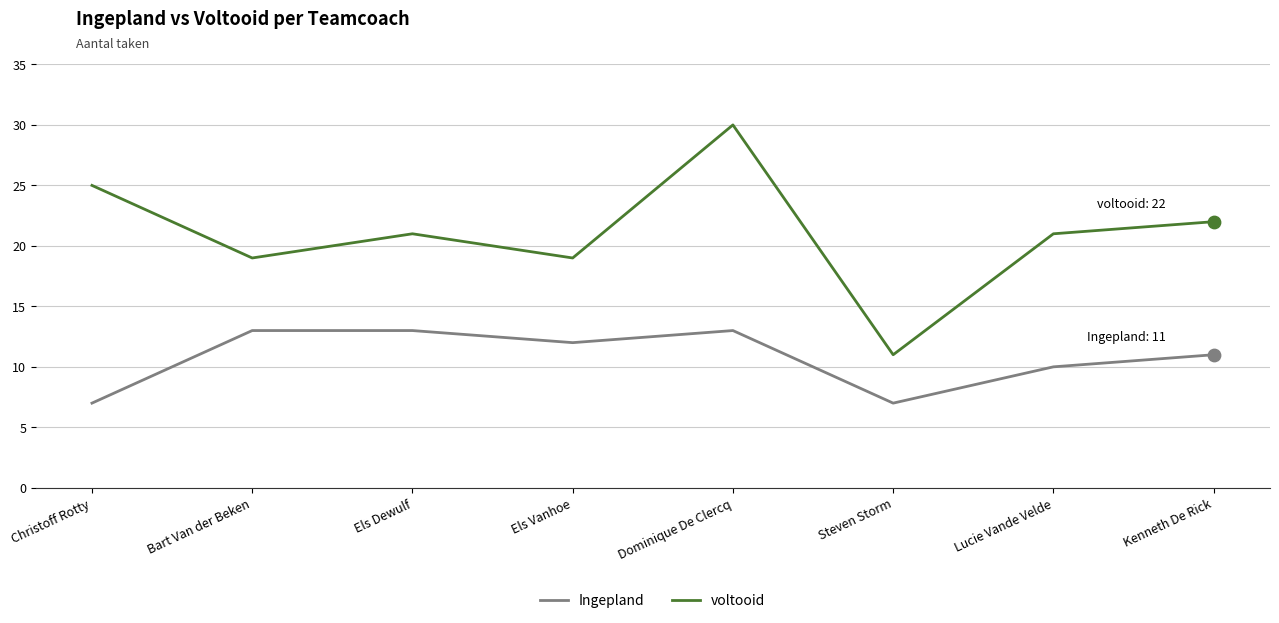

At how many categories does at least one series exceed 18?

7